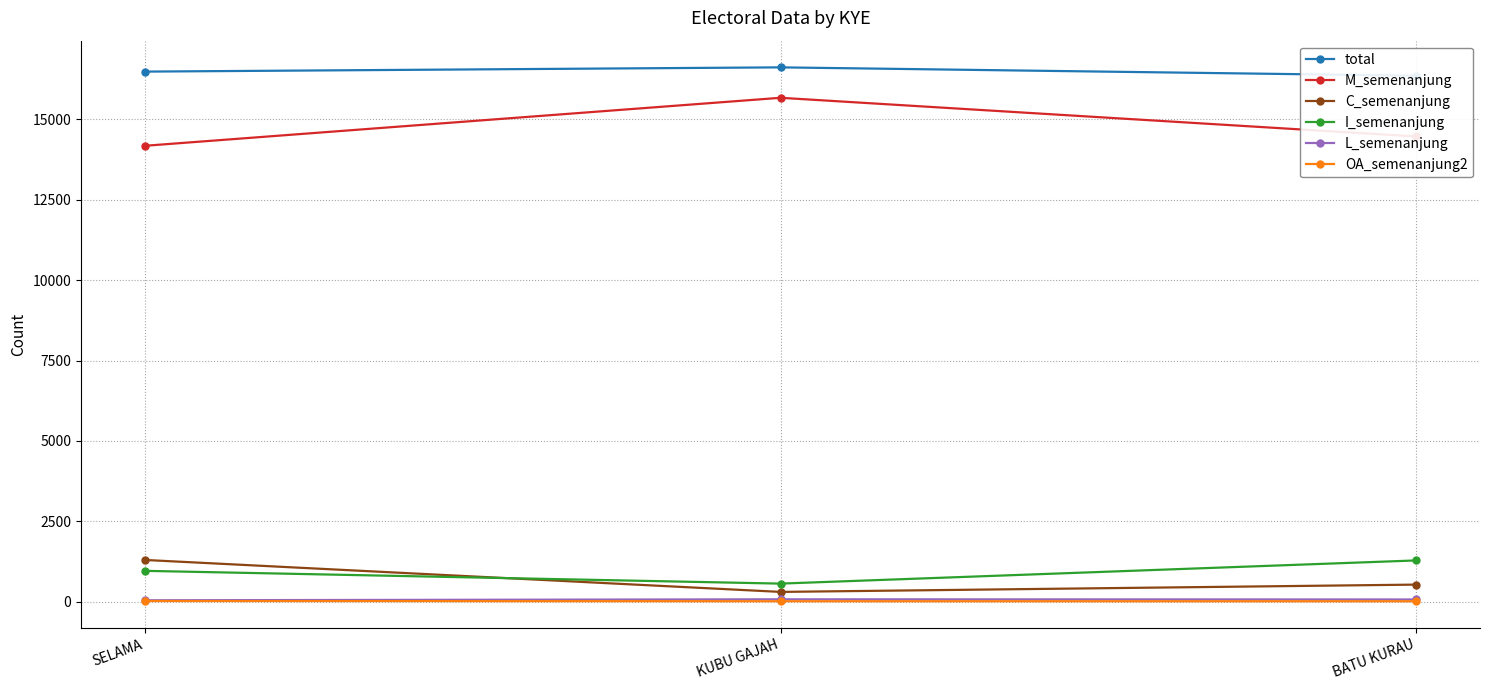

At which label is L_semenanjung closest to 61?

BATU KURAU